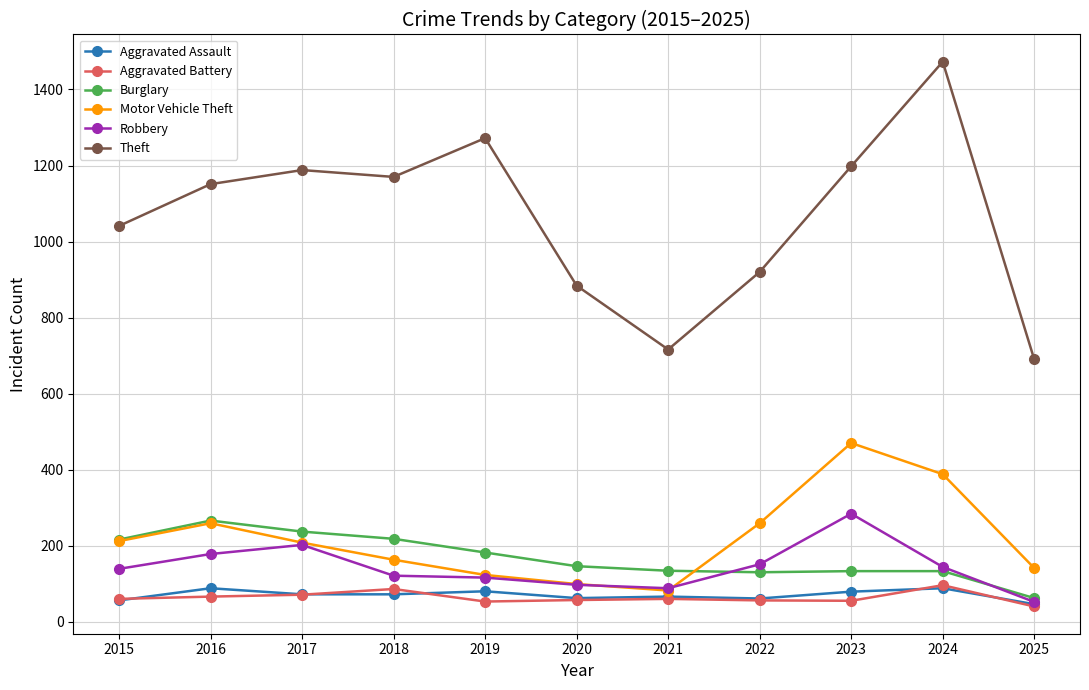

What is the minimum value for Aggravated Battery?

40